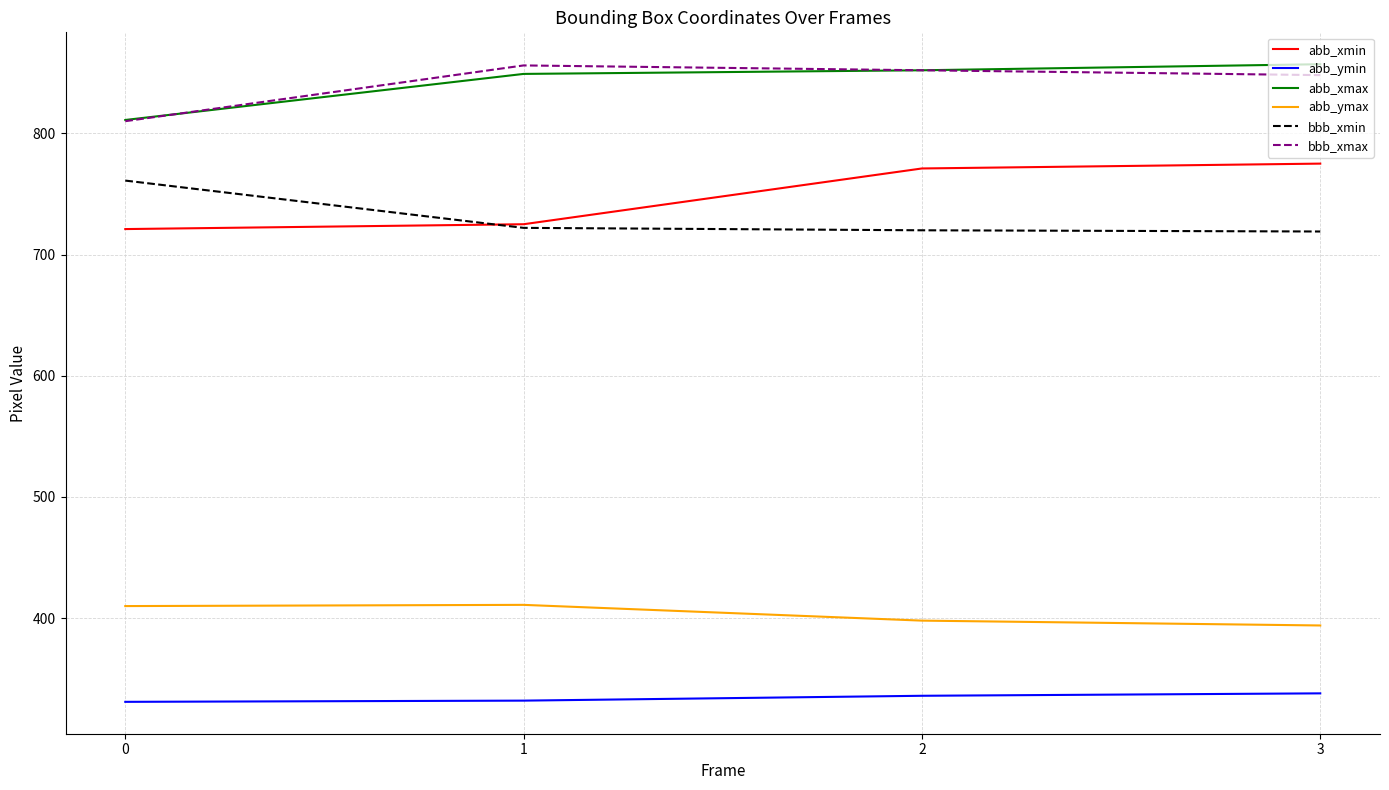

Is the value of abb_ymax at 1 greater than the value of abb_xmax at 3?

No